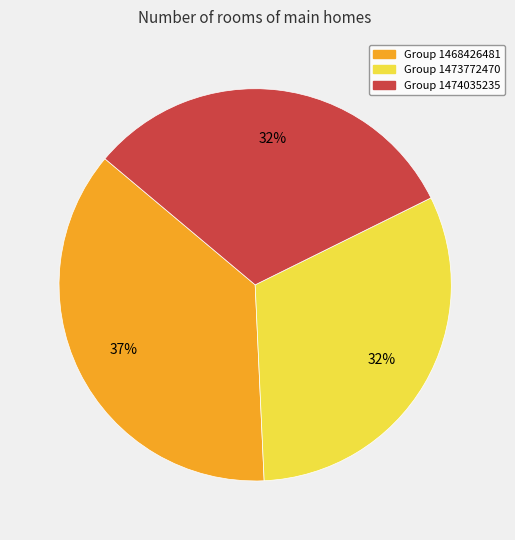

To the nearest percent, what is the difference between the largest and smallest slice percentages?

5%